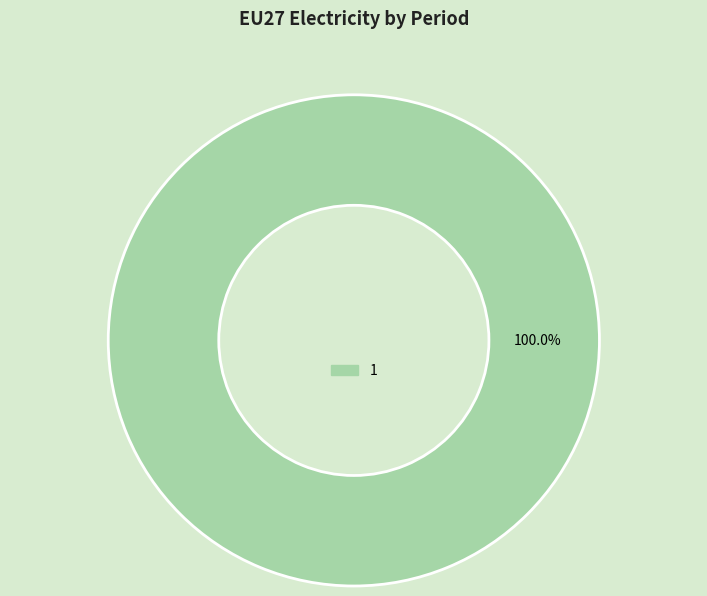

Rank the categories by value from highest to lowest.

1